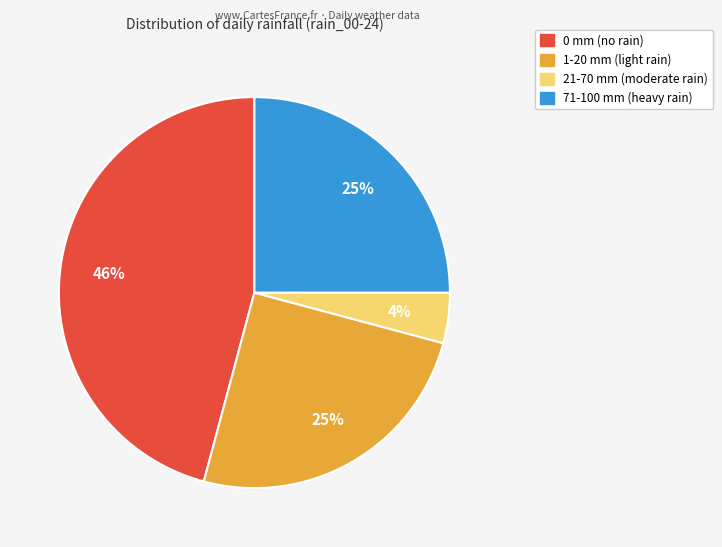

Does any single category account for the majority?

No